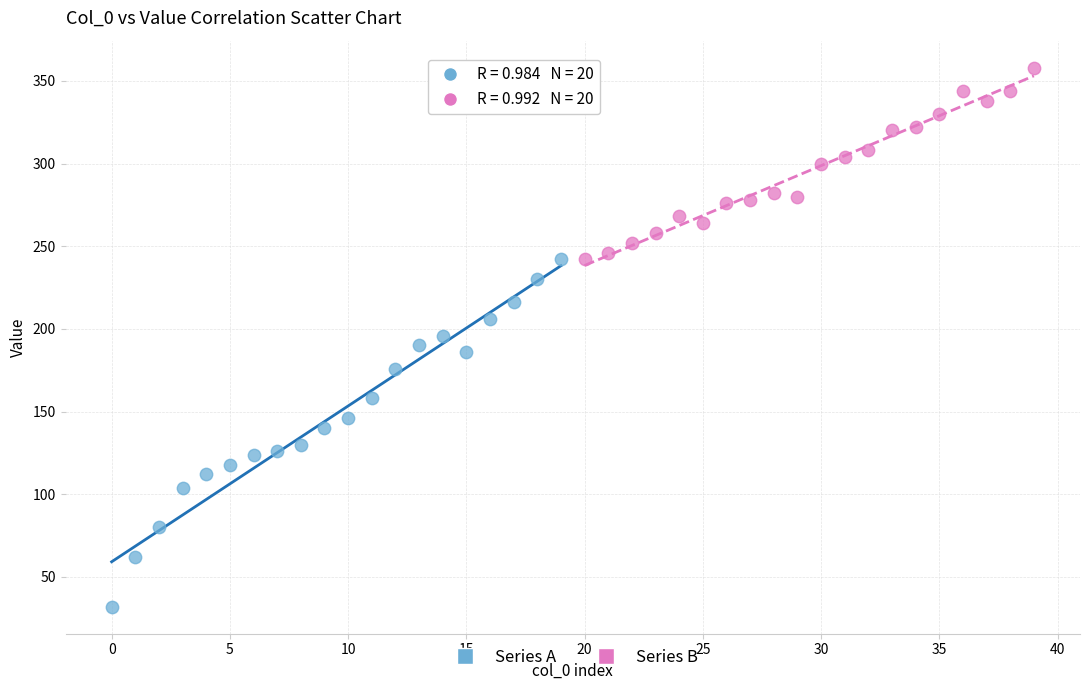

Which series reaches the minimum Y coordinate?

Series A